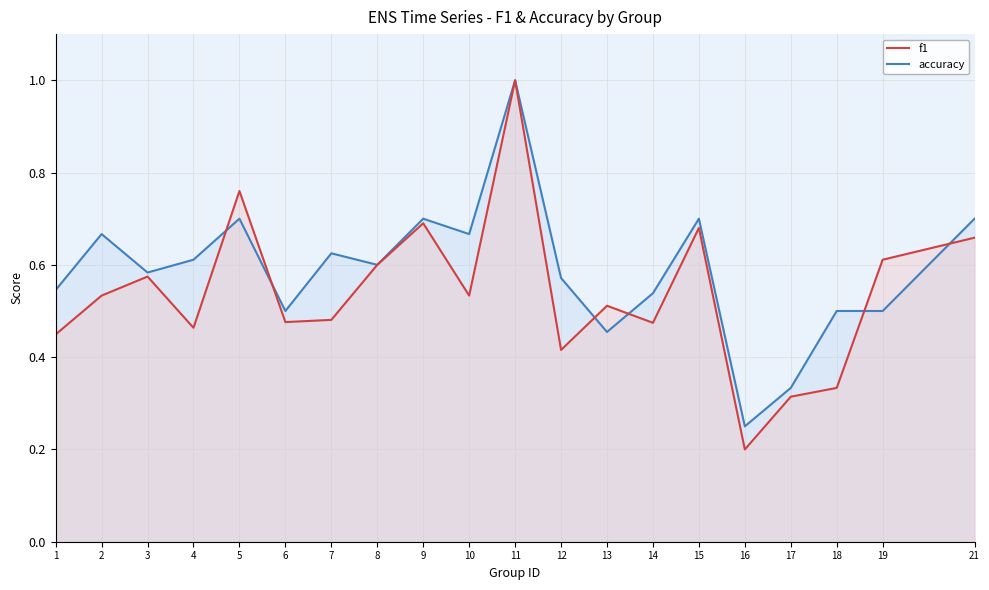

True or false: f1 has a value of 0.7 at 9.

True